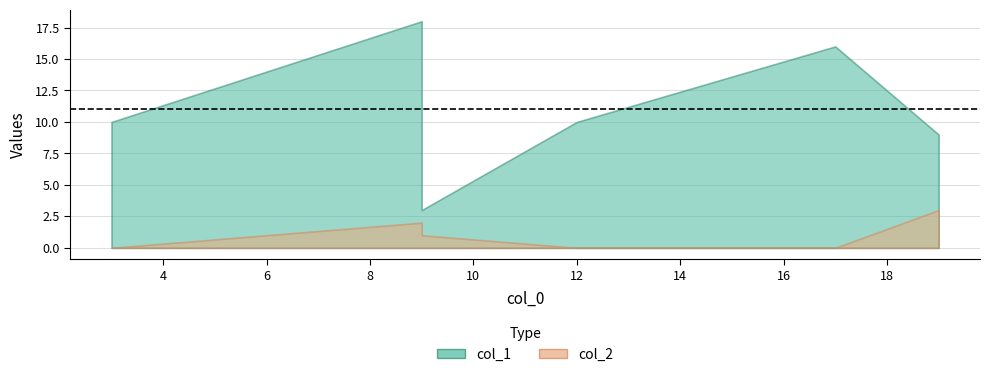

True or false: col_2 has more than 2 interior local peaks.

False